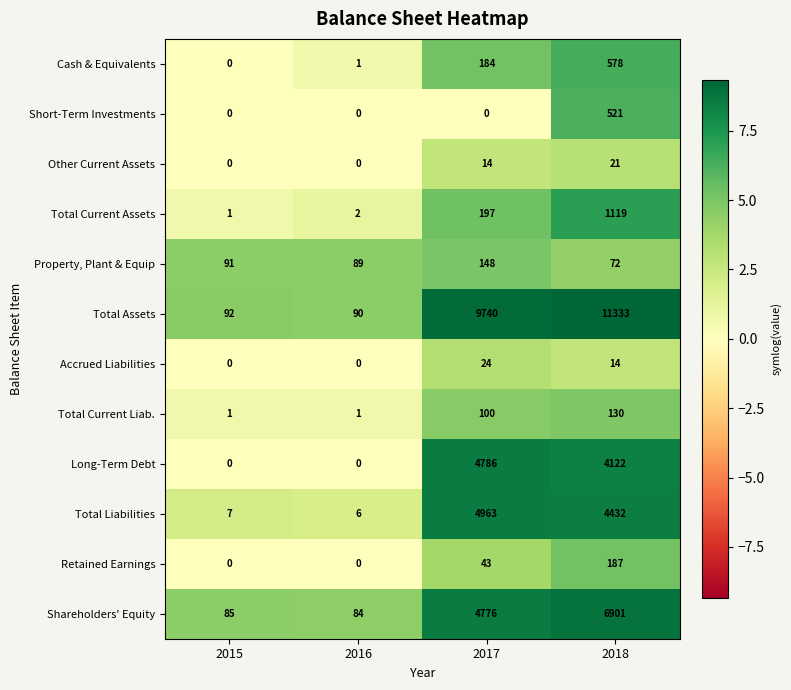

What is the total value across all series at 2015?

277